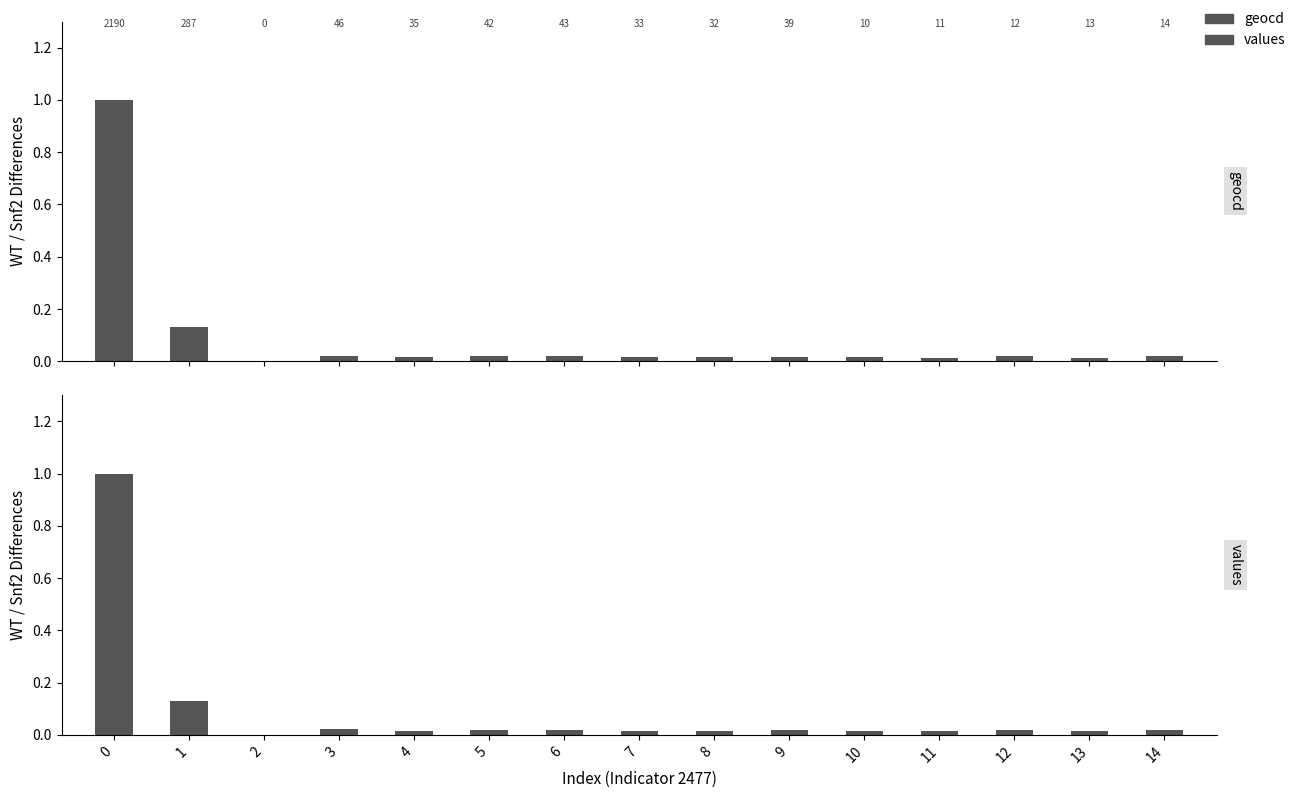

What is the average value of the values series?

0.1